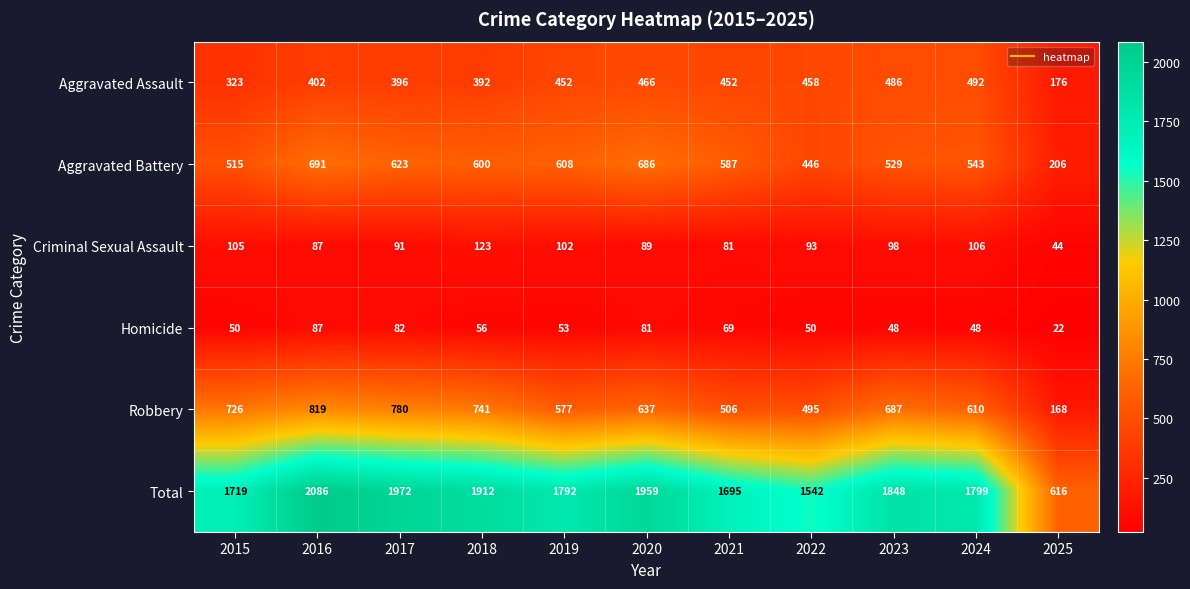

What is the maximum value shown in the chart?

2086